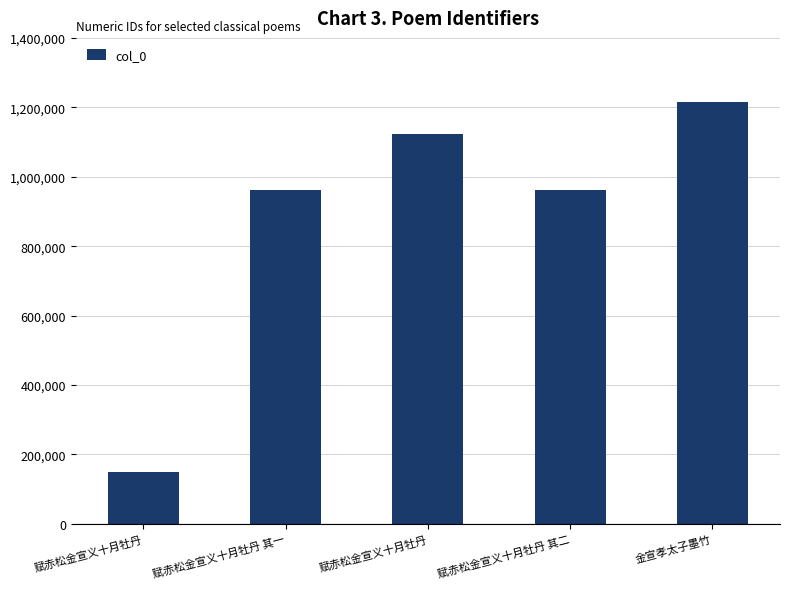

How many categories are shown in the chart?

5